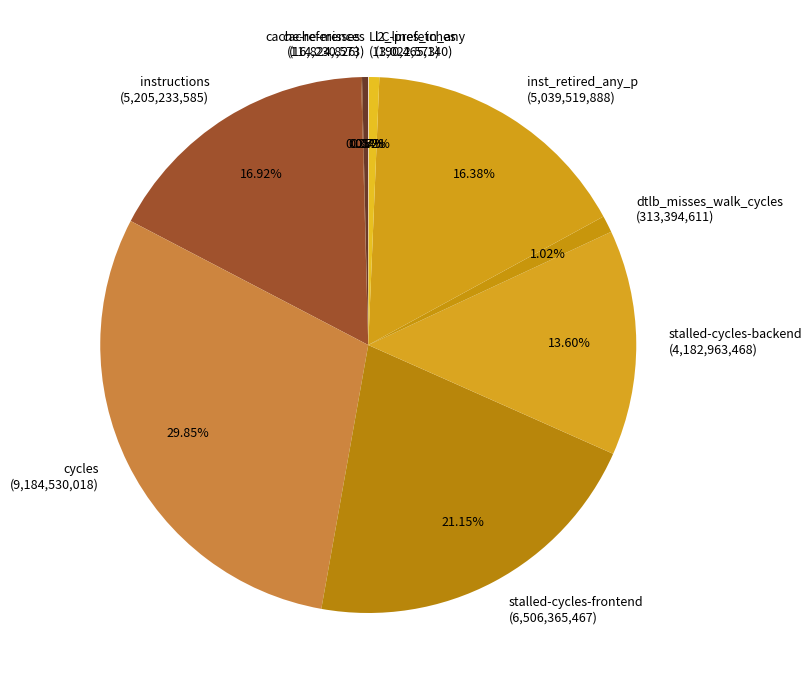

Combined, do cycles and stalled-cycles-backend account for over 50%?

No